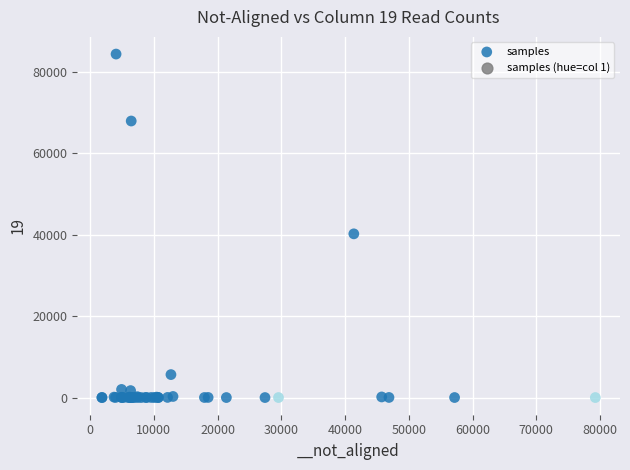

What Y value in the scatter plot is closest to 42151?

40178